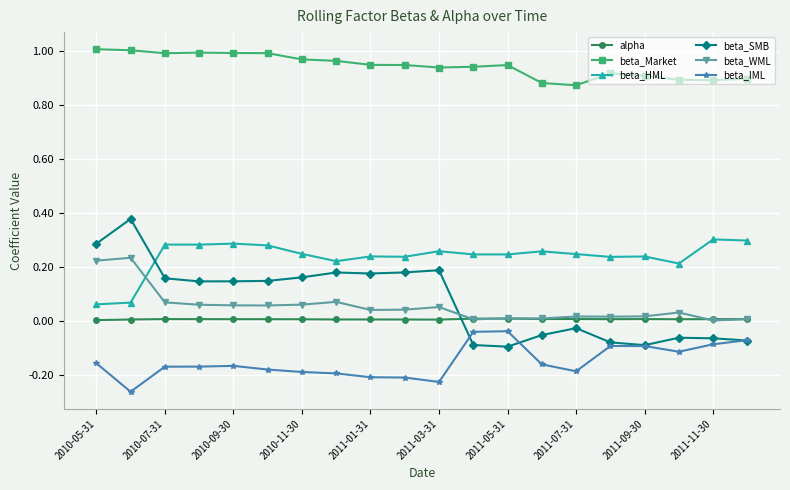

Which series has the largest total across all categories?

beta_Market